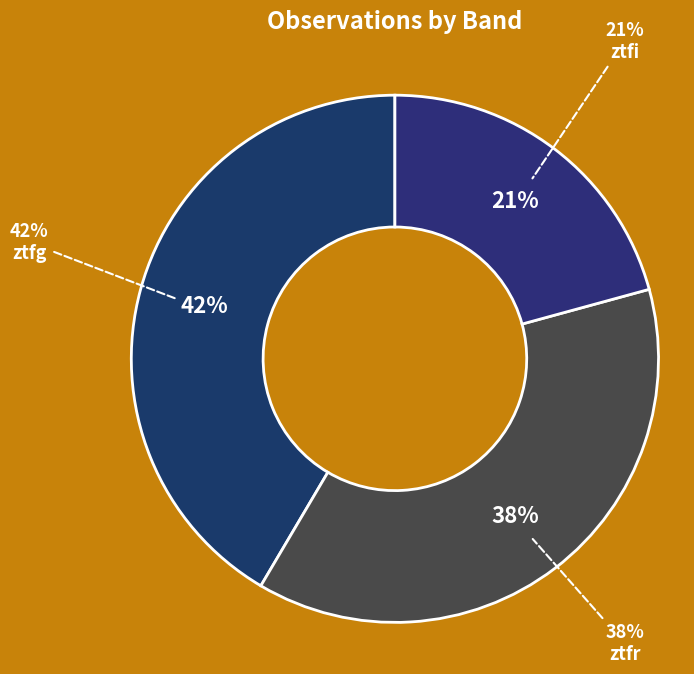

How many segments does this pie chart have?

3